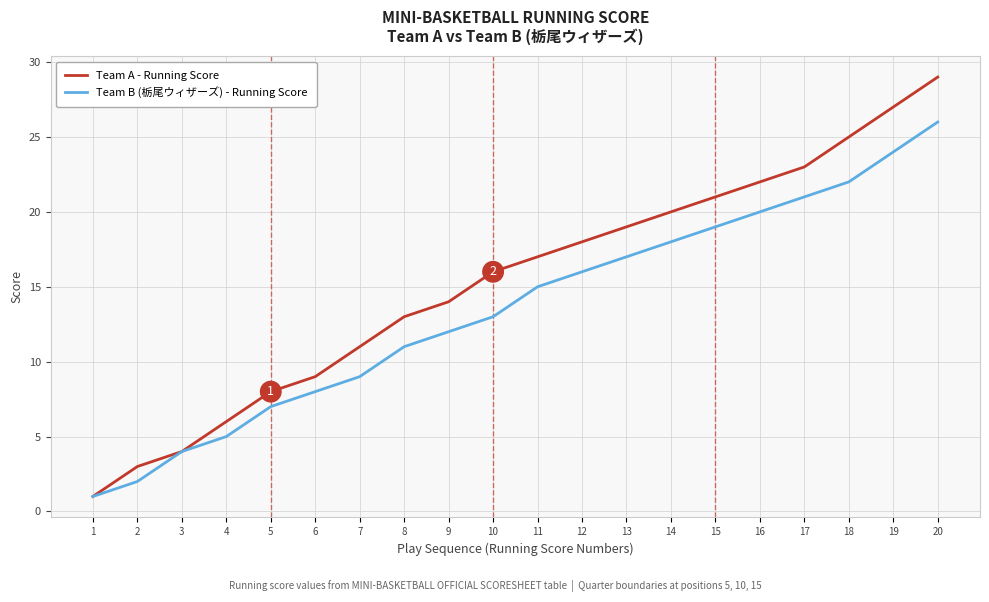

At which category is the sum across all series the highest?

20